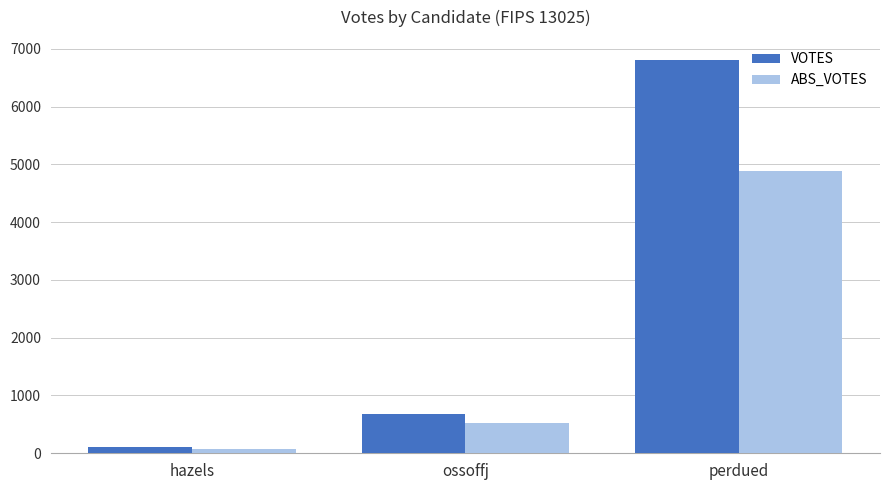

Is the value of VOTES at perdued greater than the value of ABS_VOTES at ossoffj?

Yes